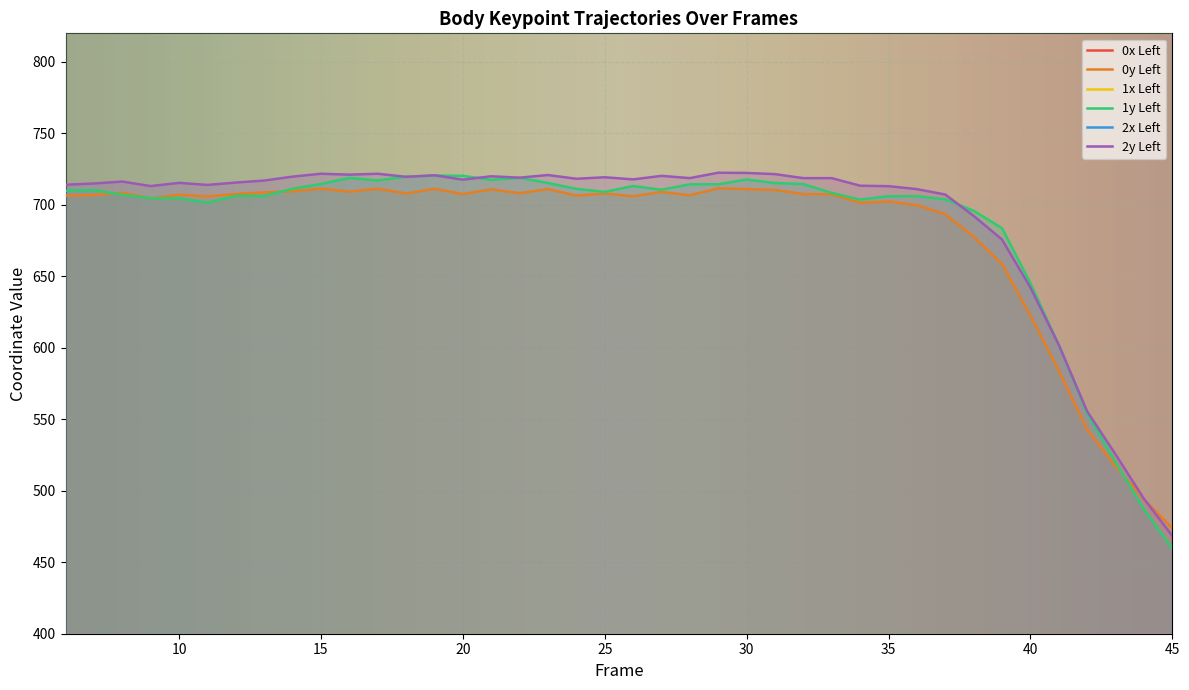

What is the total value across all series at 9?

5001.9